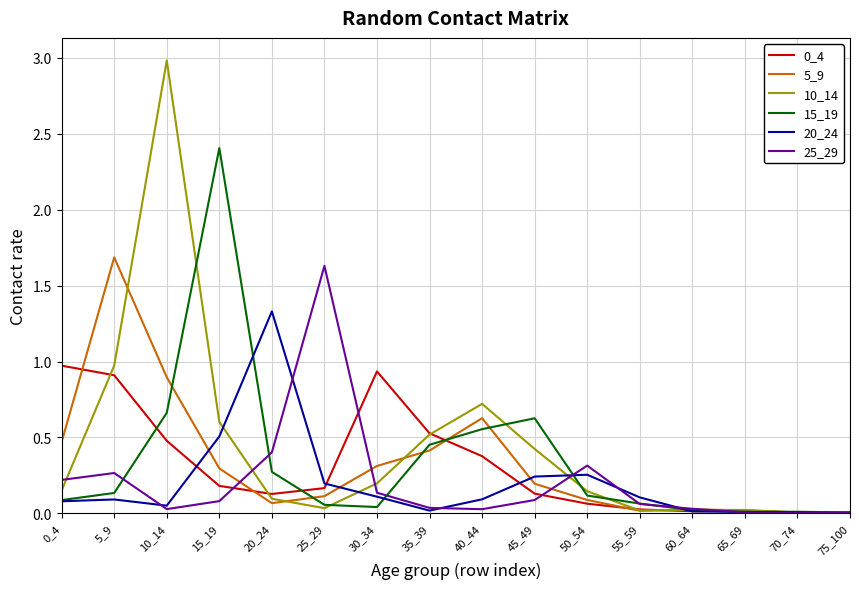

What is the total value across all series at 50_54?

1.0